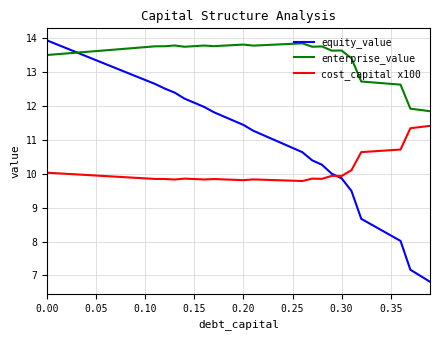

Rank the series by their average value, from highest to lowest.

enterprise_value, equity_value, cost_capital x100